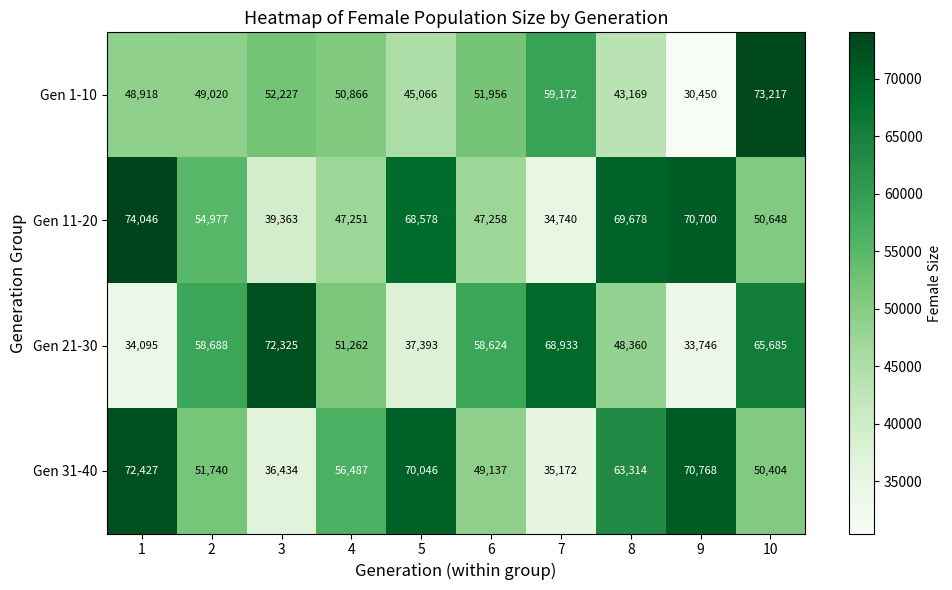

Read the Gen 1-10 value at 5, to the nearest 50.

45050